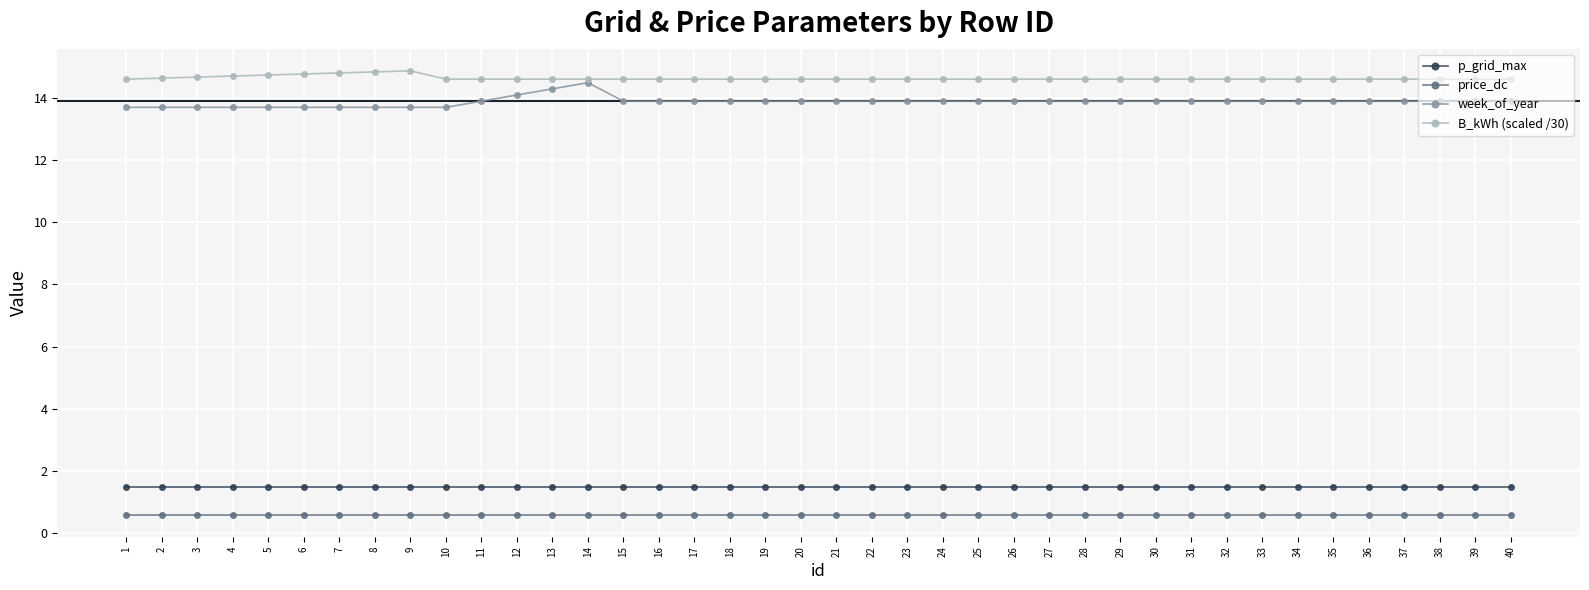

True or false: B_kWh (scaled /30) and p_grid_max intersect in this chart.

False